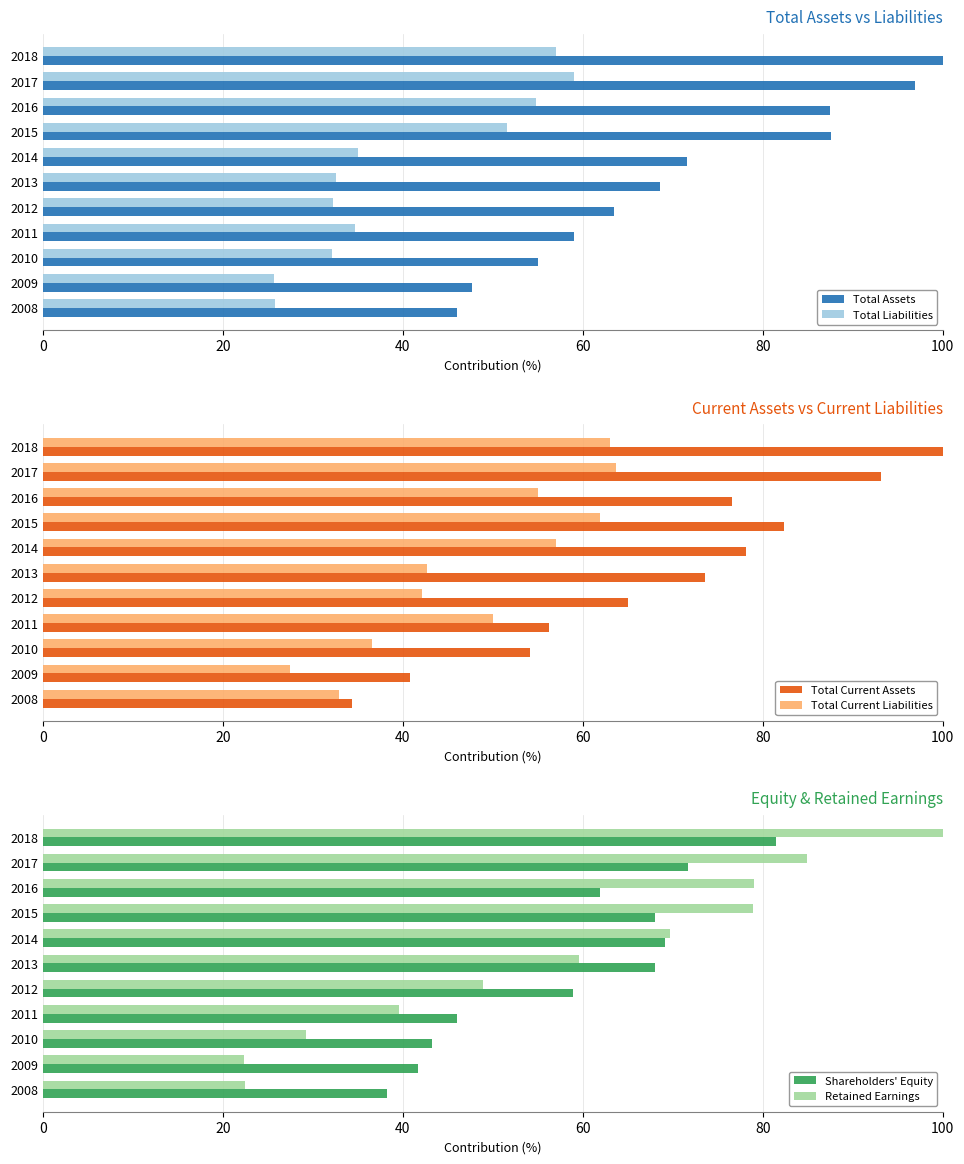

What is the value of the Total Liabilities bar at the 7th from the left?

35.0